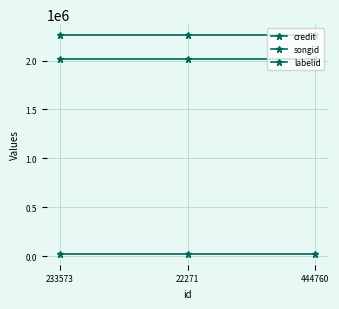

Between 22271 and 444760, which series saw the biggest shift?

credit